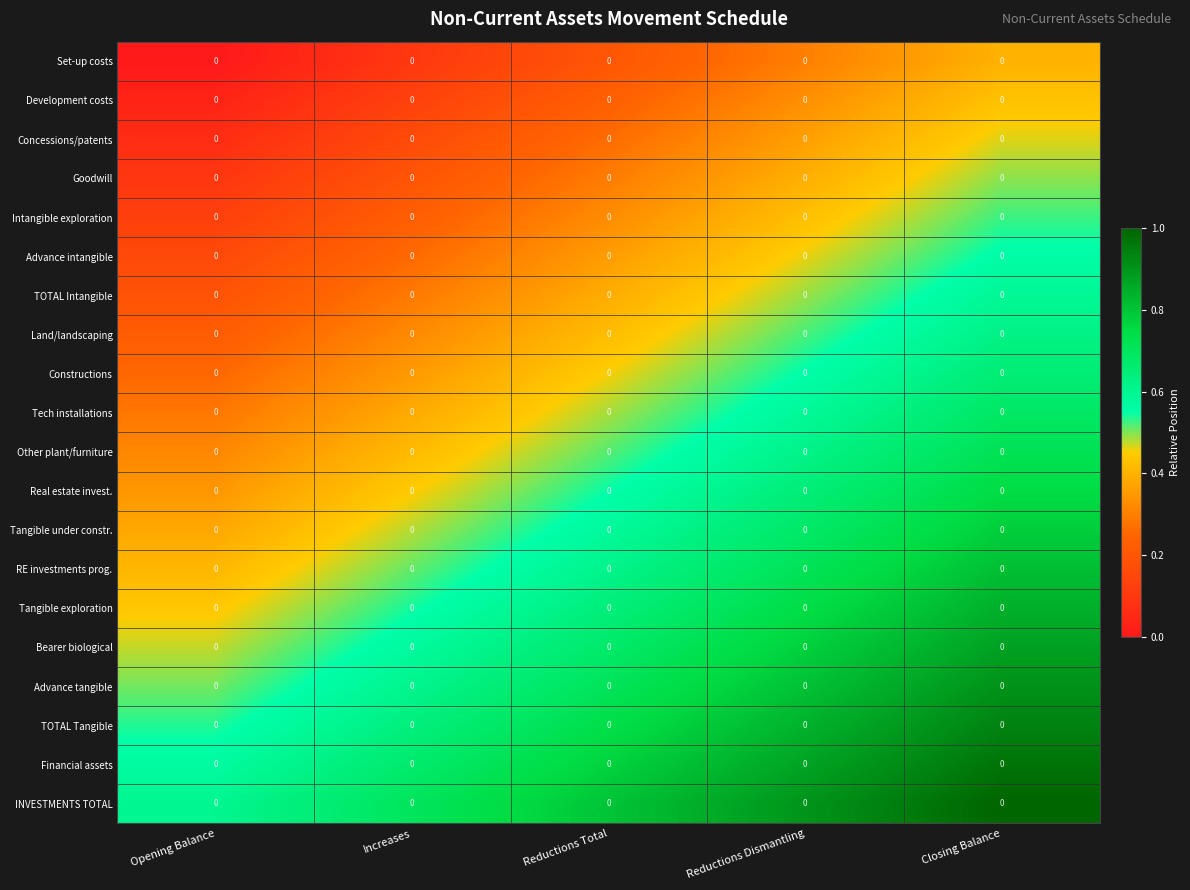

The value of Advance tangible at Reductions Total is 0.2. True or false?

False